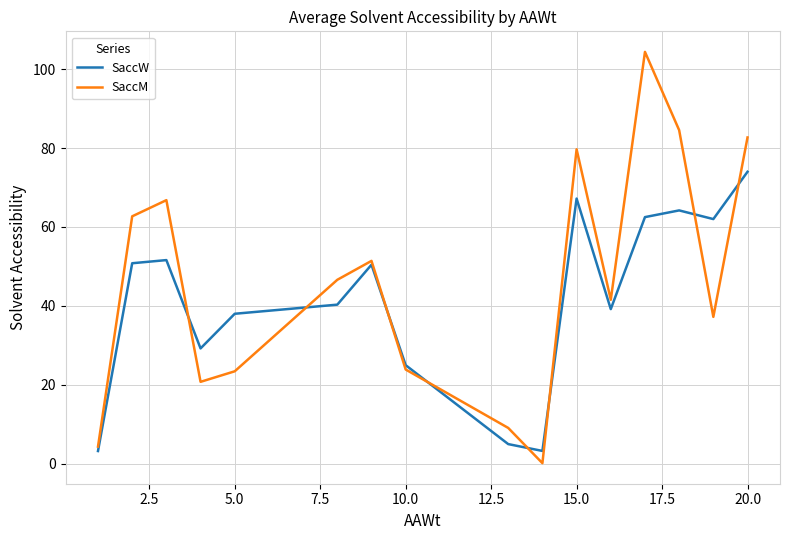

Rank the series by their maximum value, from highest to lowest.

SaccM, SaccW